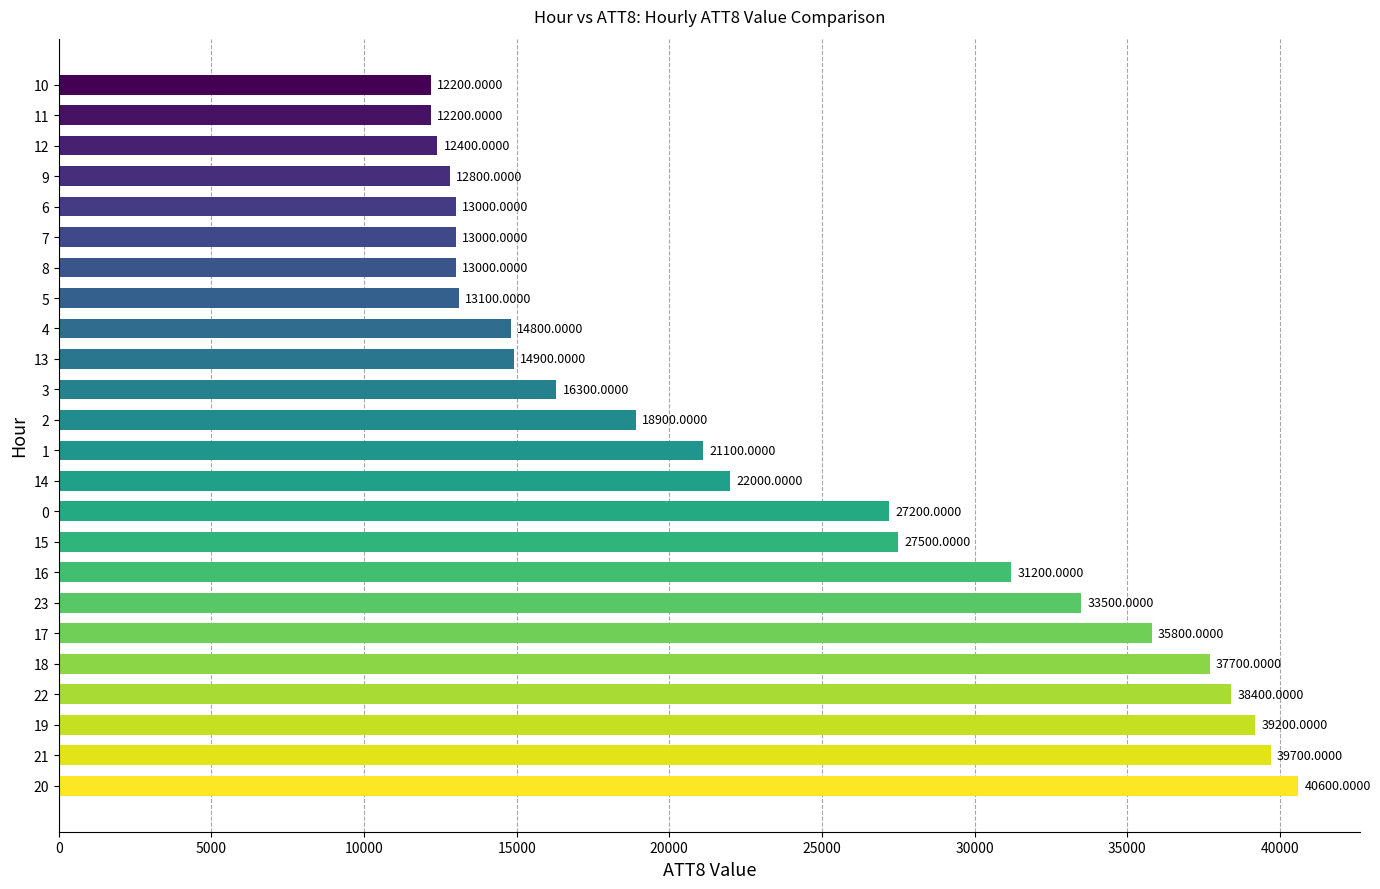

How many values are below 21100?

12